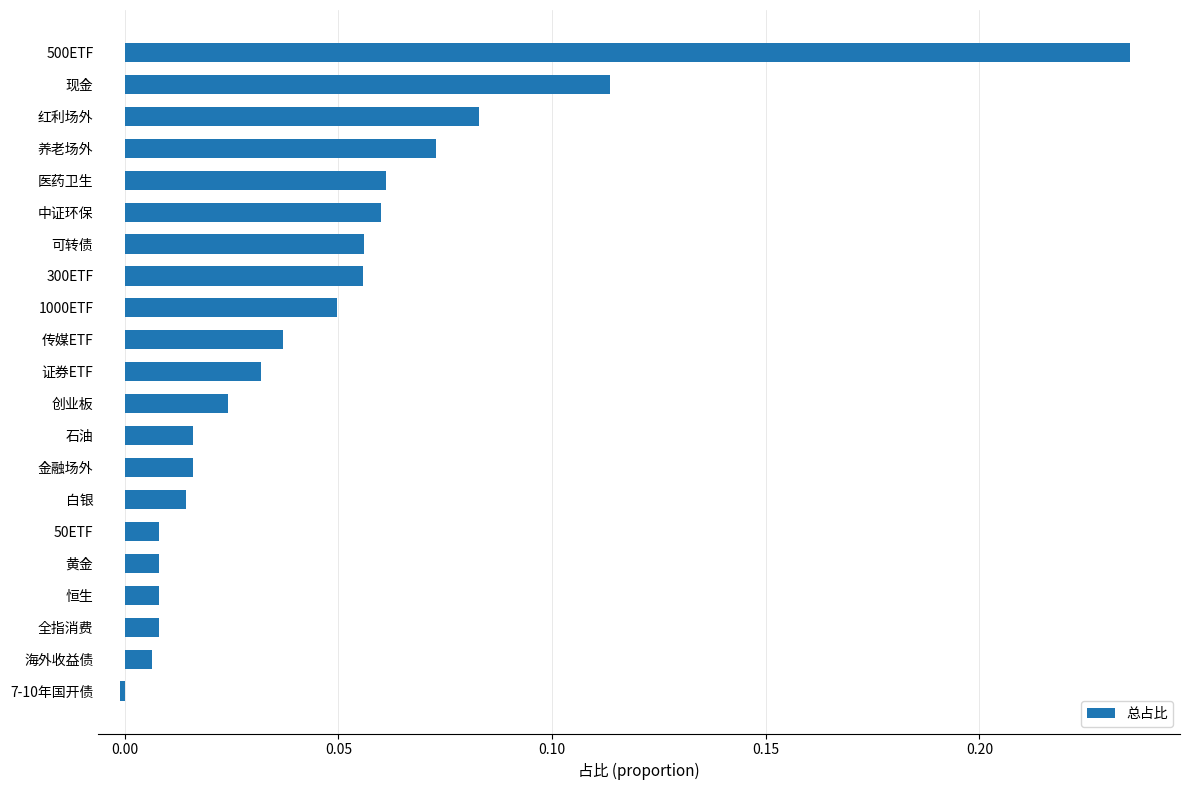

How many negative values are there?

1